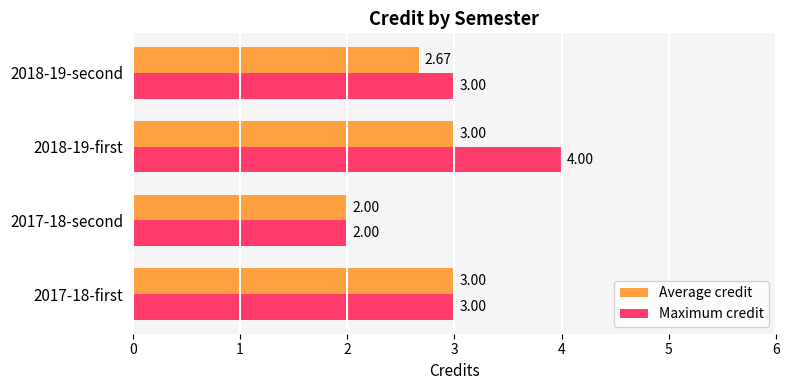

At which category is the sum across all series the highest?

2018-19-first